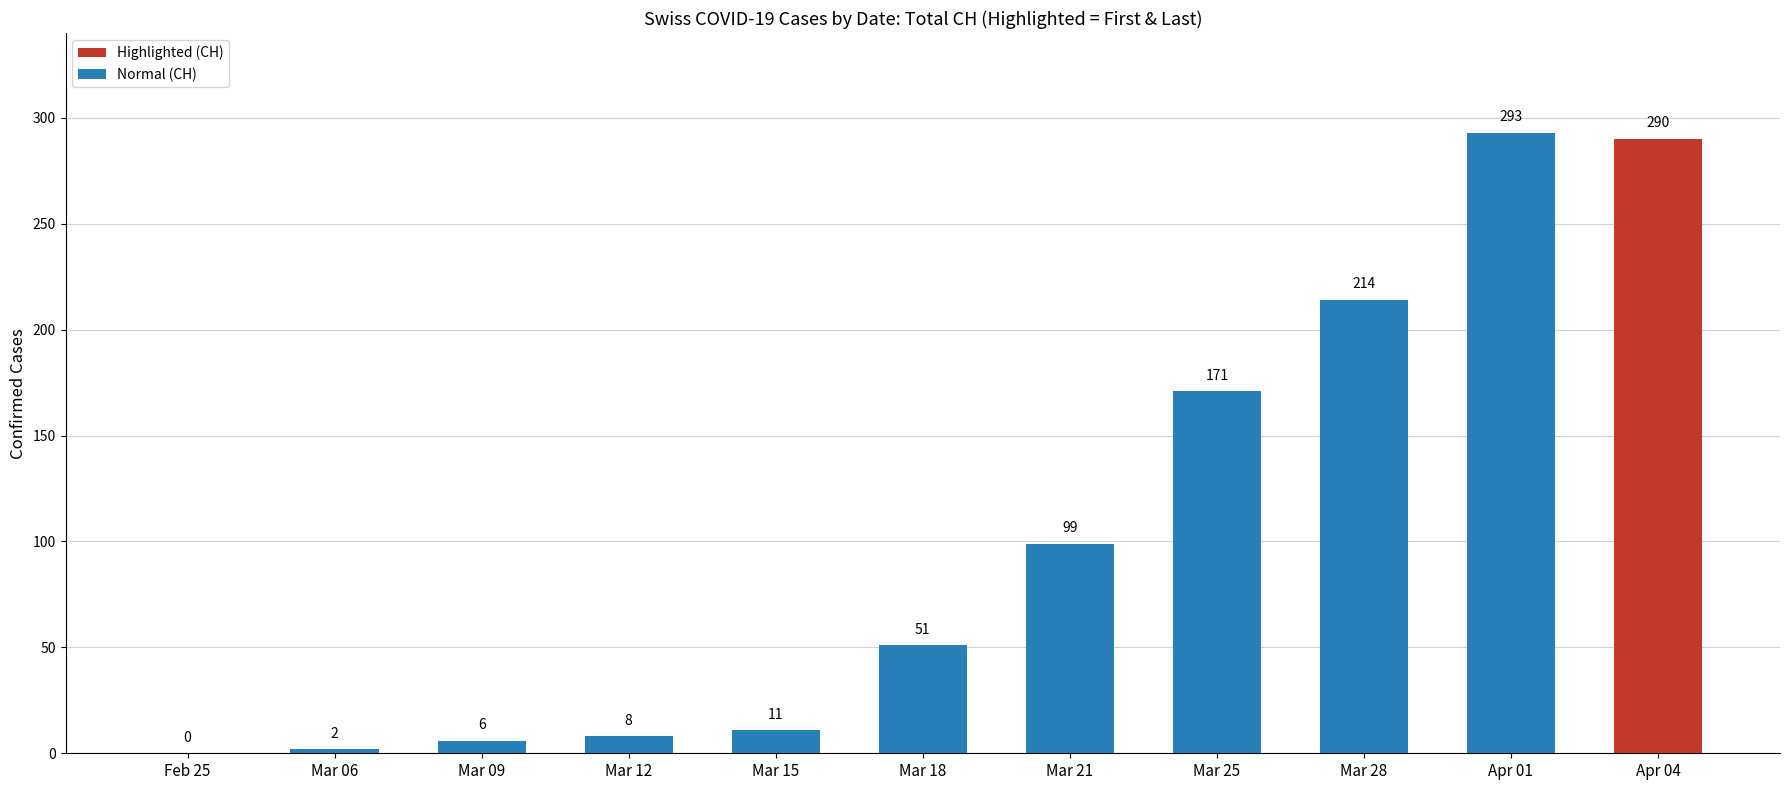

What is the difference between the maximum and minimum values in the Normal (CH) series?

291